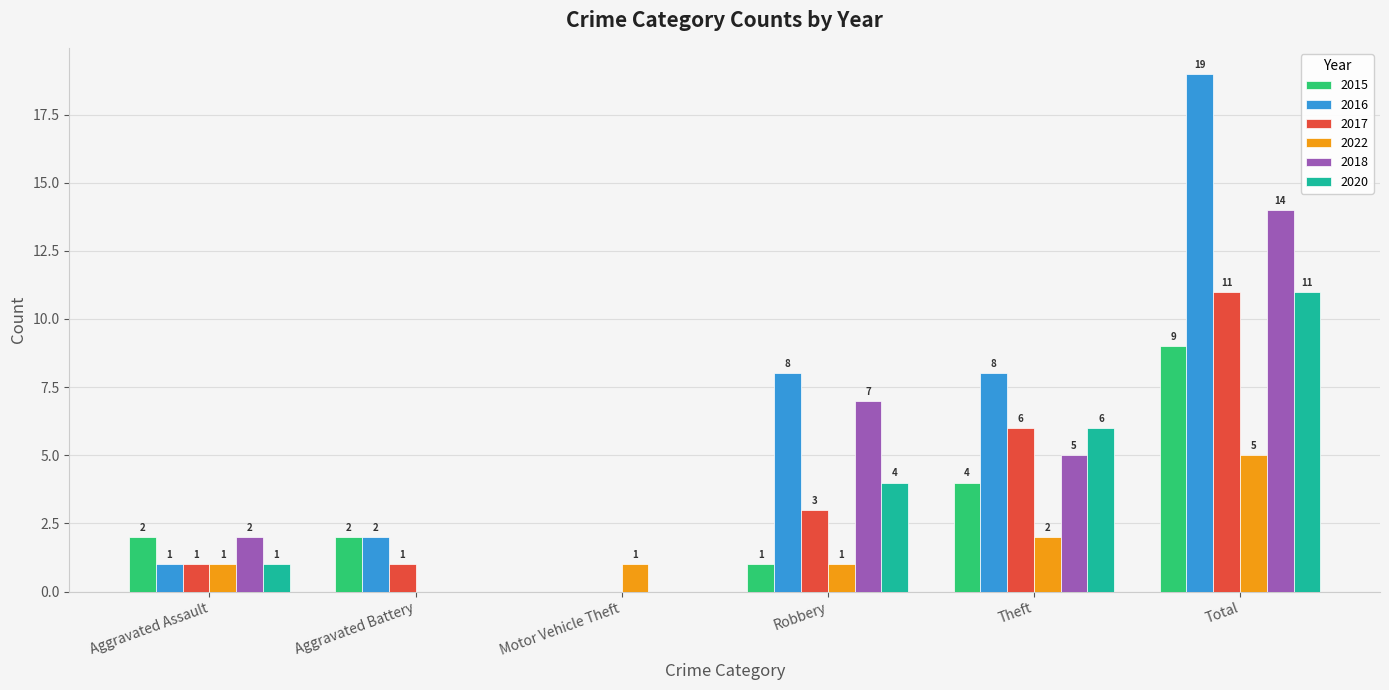

What is the sum of the 2022 values at Theft and Aggravated Assault?

3